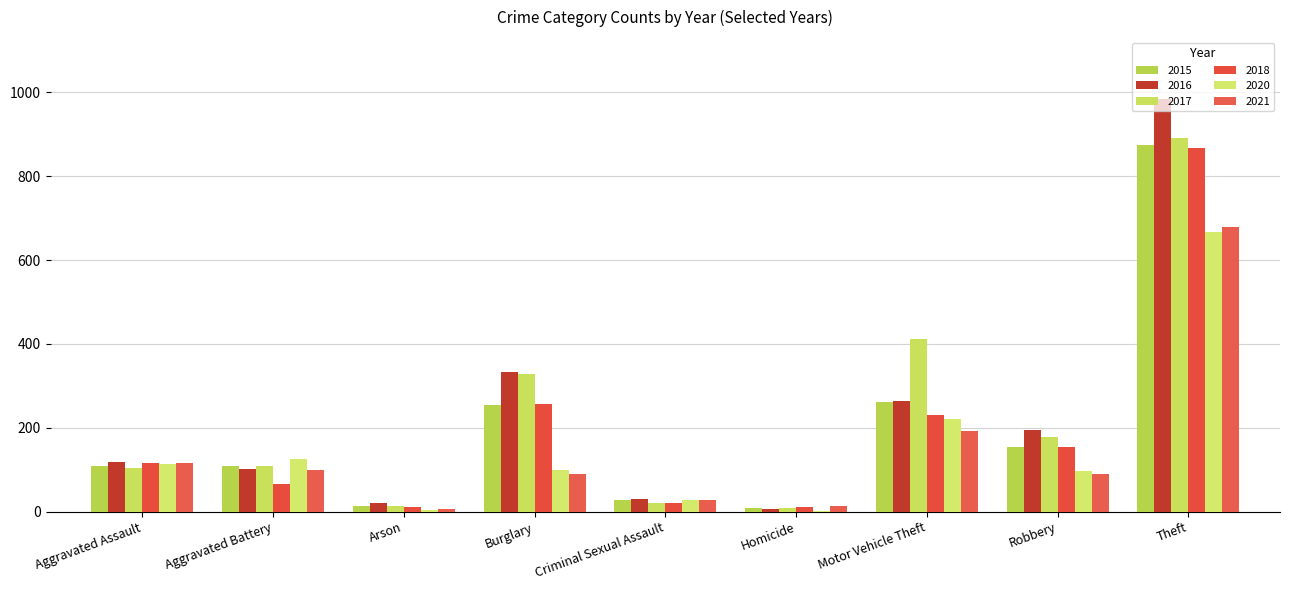

What is the difference between the maximum and minimum values in the 2018 series?

858